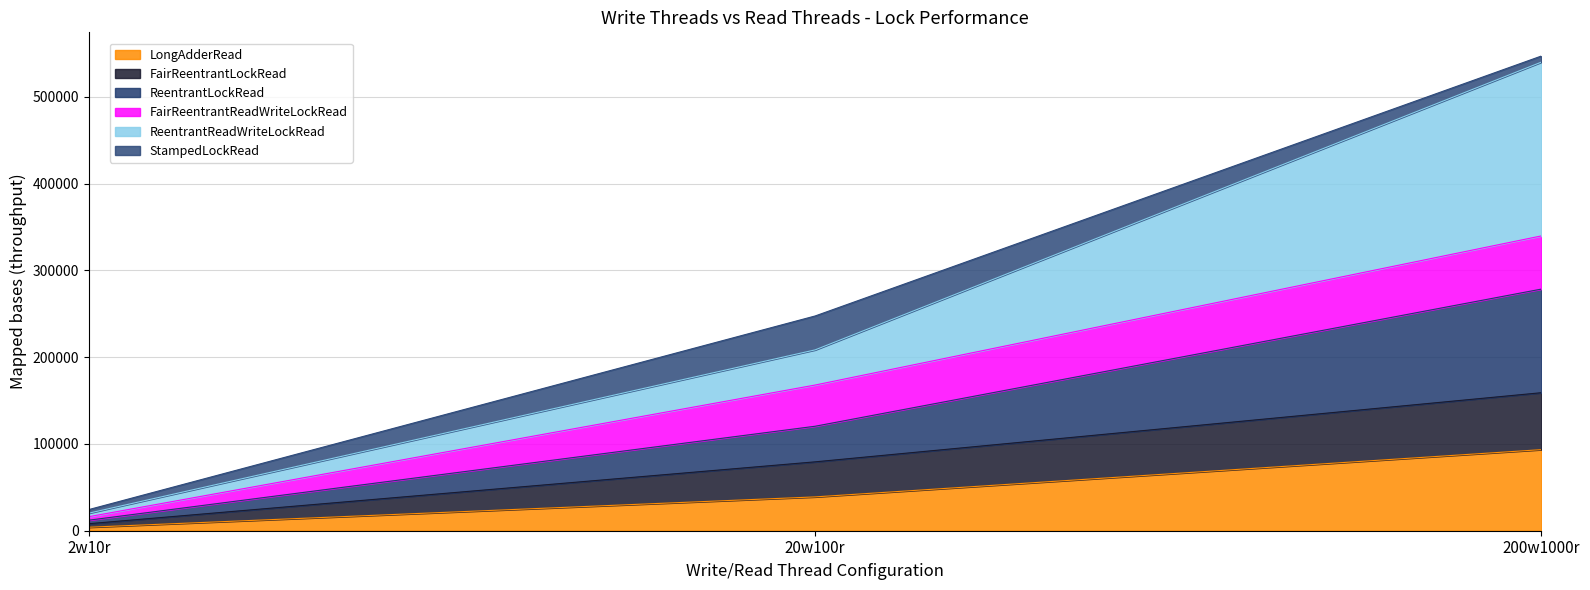

Which category has the highest value in the LongAdderRead series?

200w1000r